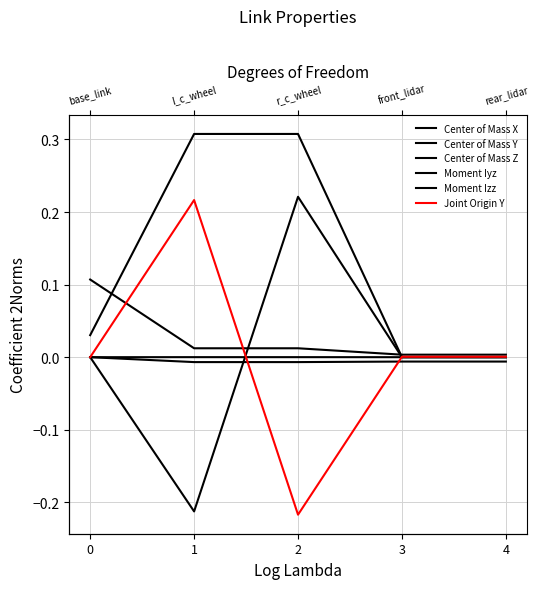

Reading left to right, extract all data points from this chart.

Center of Mass X: -0.0	-0.0	-0.0	-0.0	-0.0
Center of Mass Y: 0.0	-0.2	0.2	0.0	0.0
Center of Mass Z: 0.1	0.0	0.0	0.0	0.0
Moment Iyz: -0.0	0.0	0.0	0.0	0.0
Moment Izz: 0.0	0.3	0.3	0.0	0.0
Joint Origin Y: 0.0	0.2	-0.2	0.0	0.0